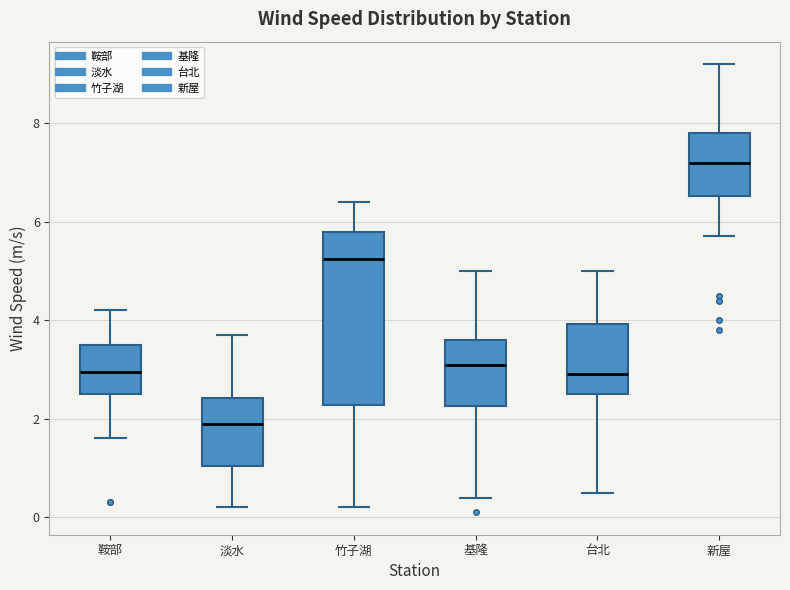

Reading left to right, transcribe this box plot: for each box, give where its median line is, the range the box spans, and where its two whiskers end, as read against the y-axis. The values are not printed on the chart, so give them approximately, as read against the axis.

鞍部: median 3.0, box 2.6 to 3.6, whiskers 1.6 to 4.2
淡水: median 2.0, box 1.0 to 2.4, whiskers 0.2 to 3.8
竹子湖: median 5.2, box 2.2 to 5.8, whiskers 0.2 to 6.4
基隆: median 3.2, box 2.2 to 3.6, whiskers 0.4 to 5.0
台北: median 3.0, box 2.6 to 4.0, whiskers 0.6 to 5.0
新屋: median 7.2, box 6.6 to 7.8, whiskers 5.8 to 9.2